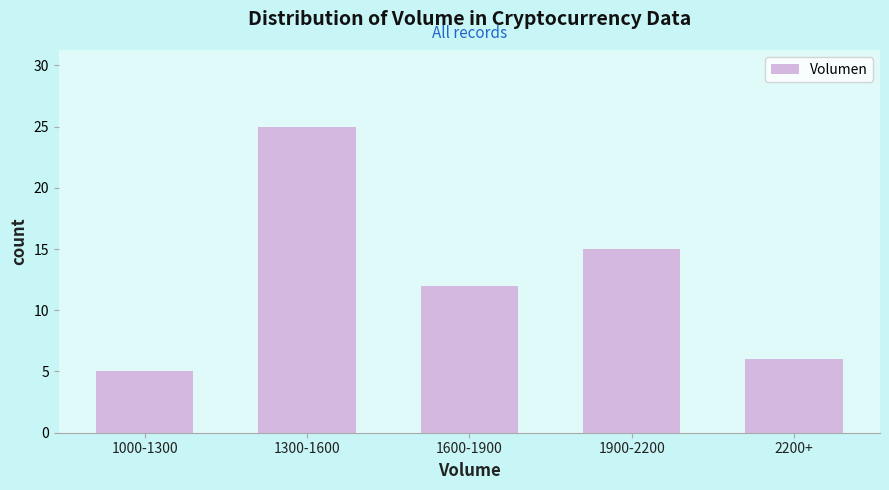

Reading left to right, what are all the values shown in this chart?

5	25	12	15	6